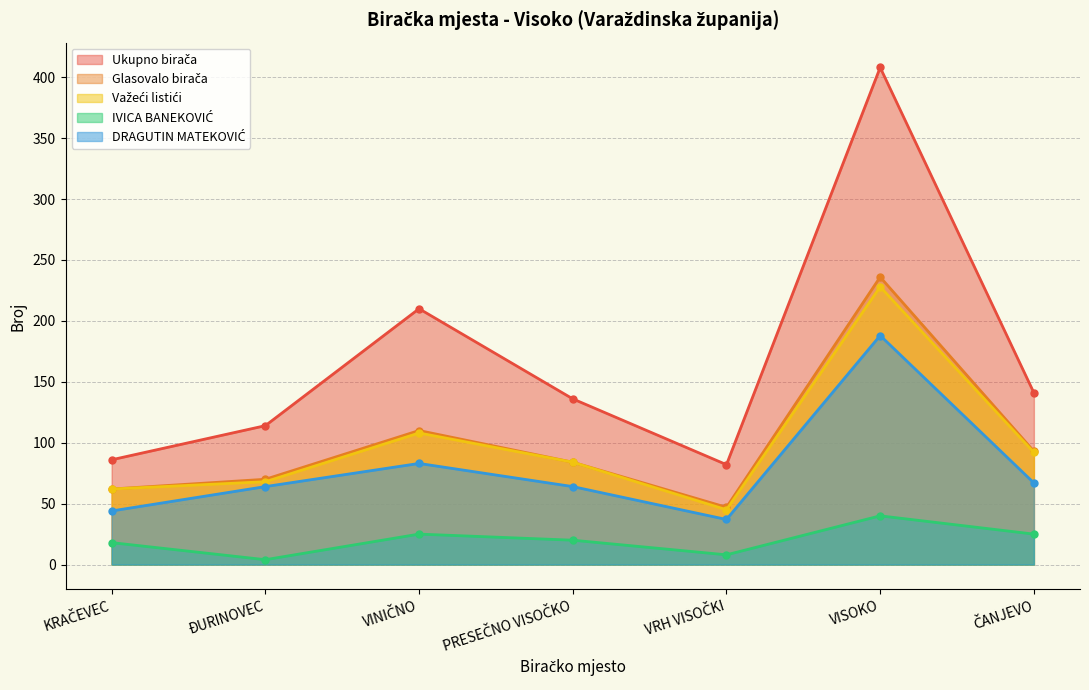

What is the average value of the DRAGUTIN MATEKOVIĆ series?

78